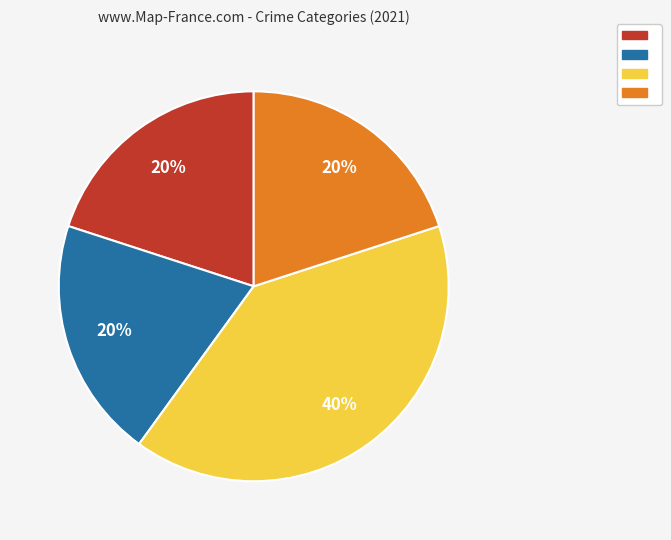

To the nearest percent, what is the average slice percentage?

25%